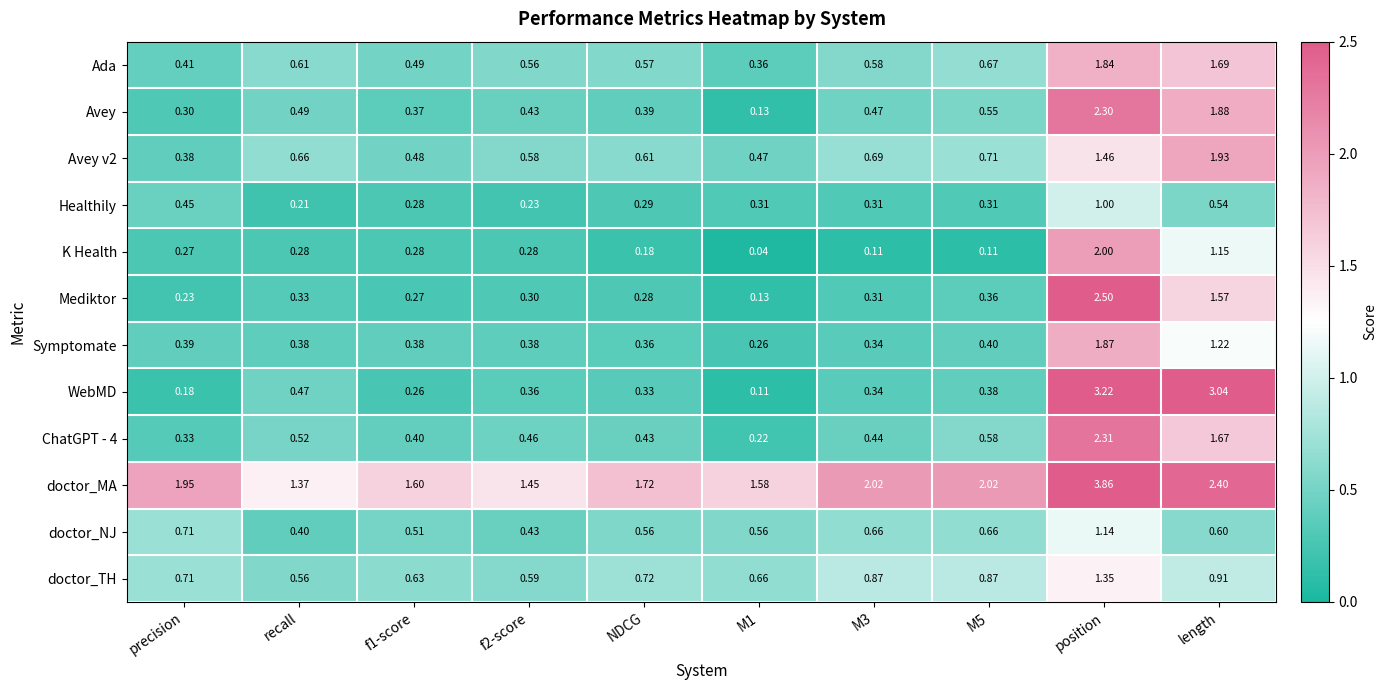

Where is Symptomate nearest to the value 1?

length